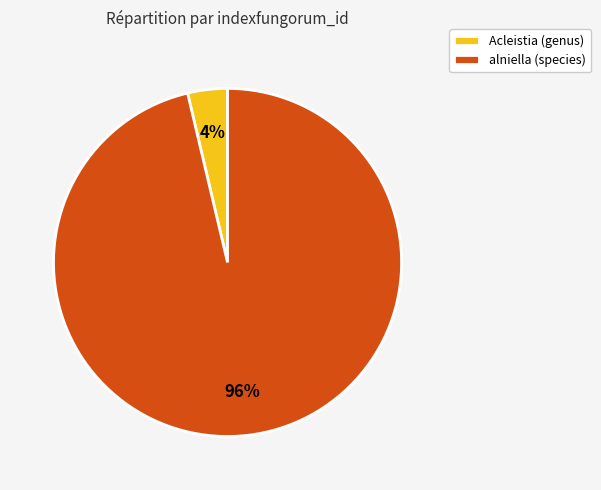

True or false: alniella (species) accounts for 96% of the total.

True